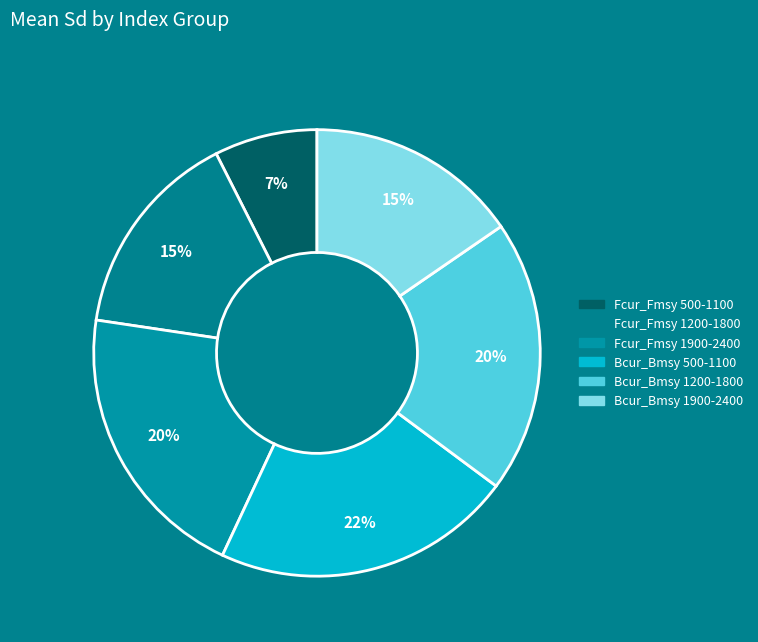

How many slices are in this pie chart?

6